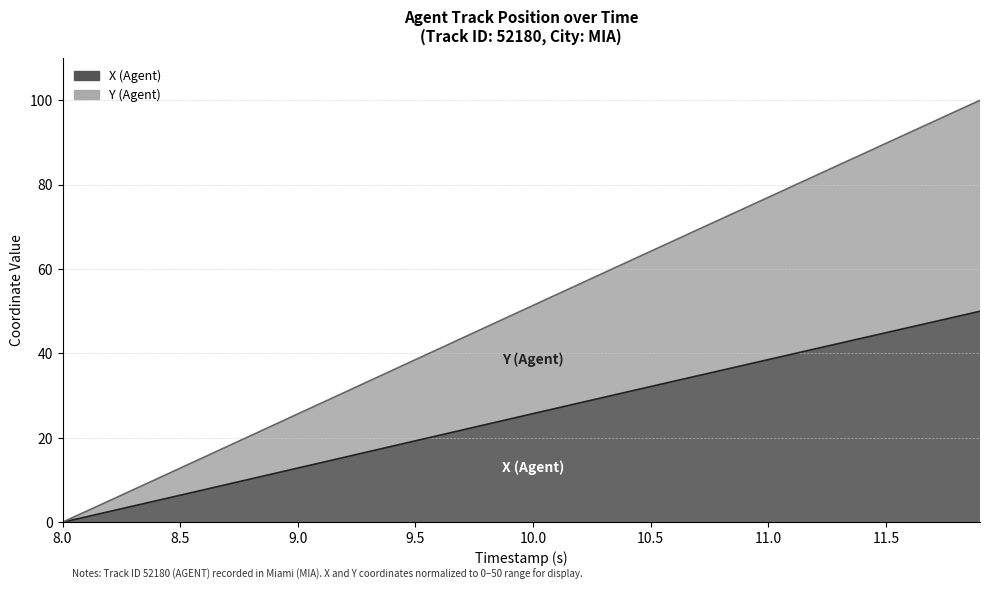

What is the spread (max minus min) of values at 9.8?

23.1